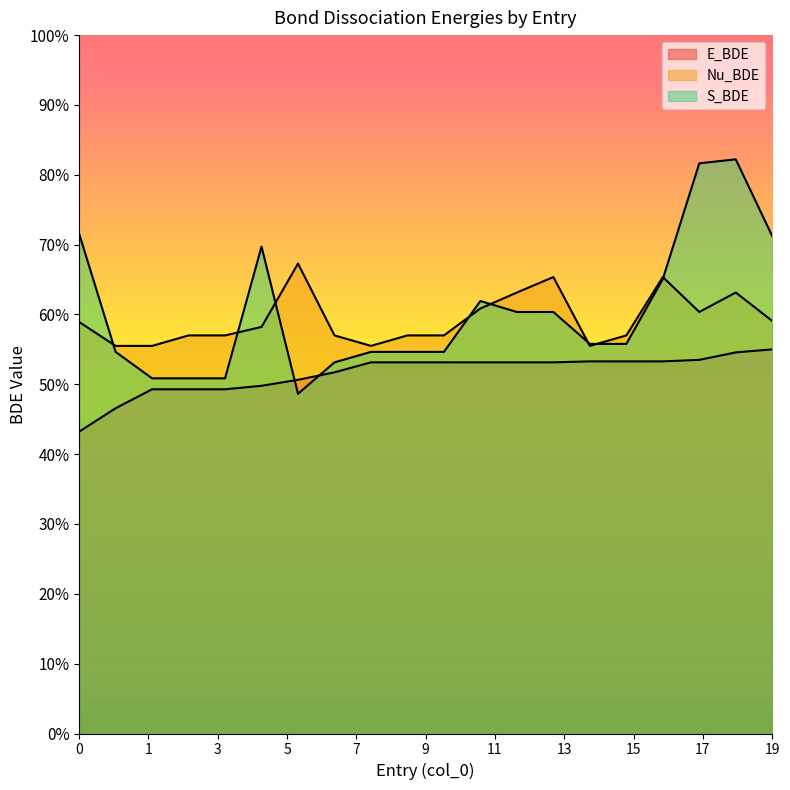

True or false: E_BDE and S_BDE cross at least once.

True